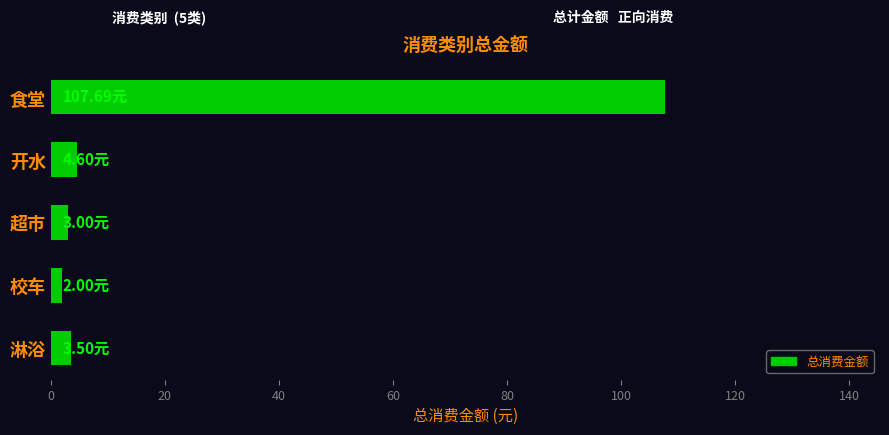

Which category has the highest value across all series?

食堂